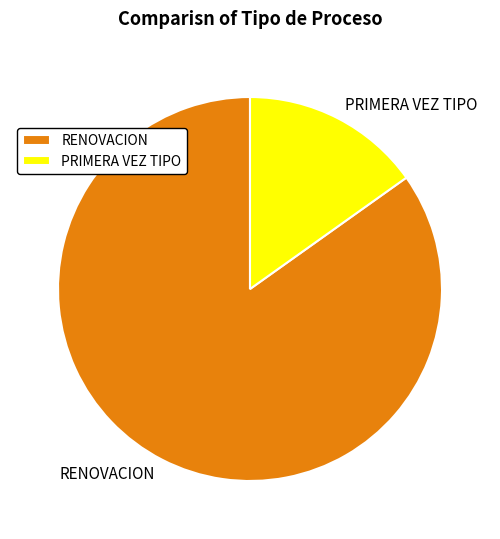

Is it true that PRIMERA VEZ TIPO is 15% of the pie?

True